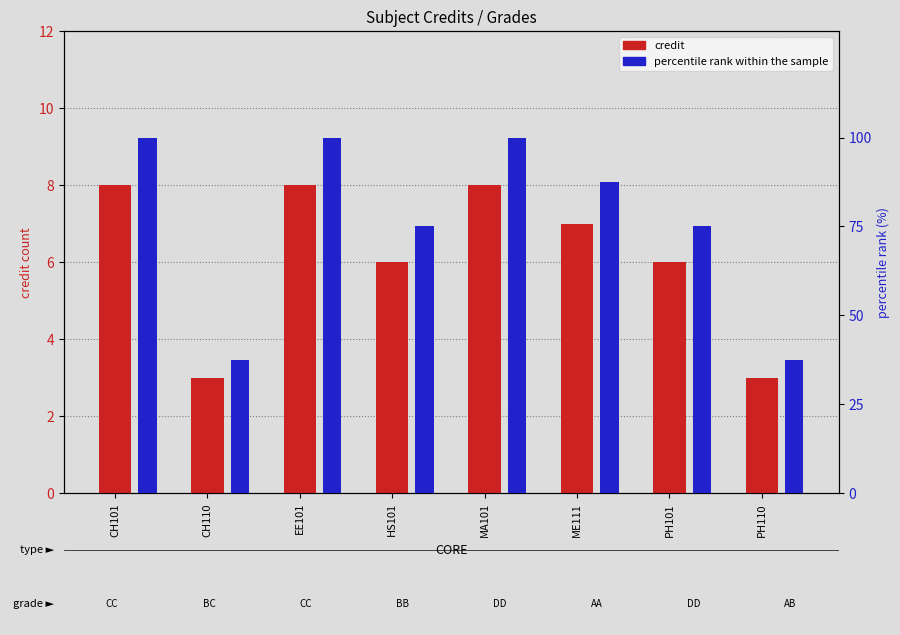

Does the chart contain stacked bars?

No